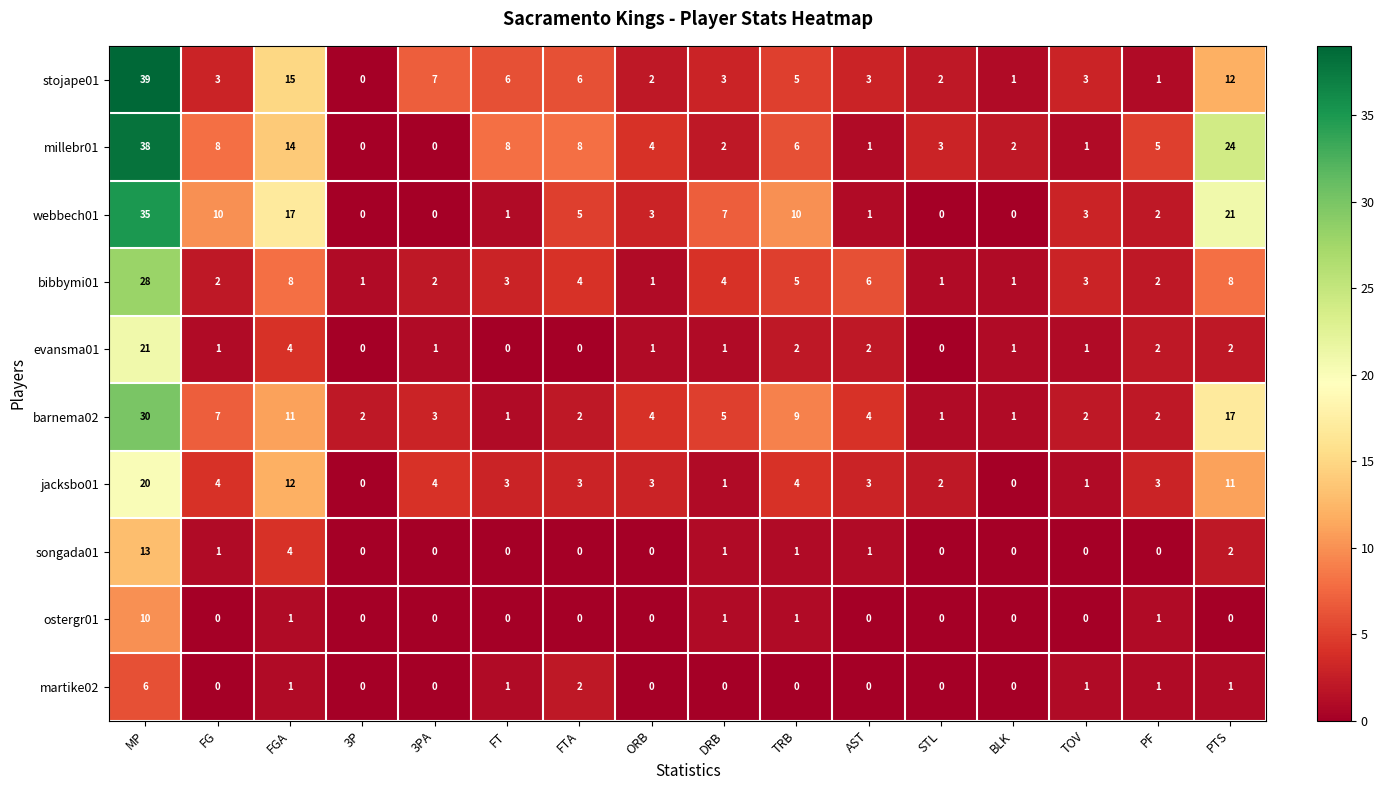

Where is millebr01 nearest to the value 19?

FGA